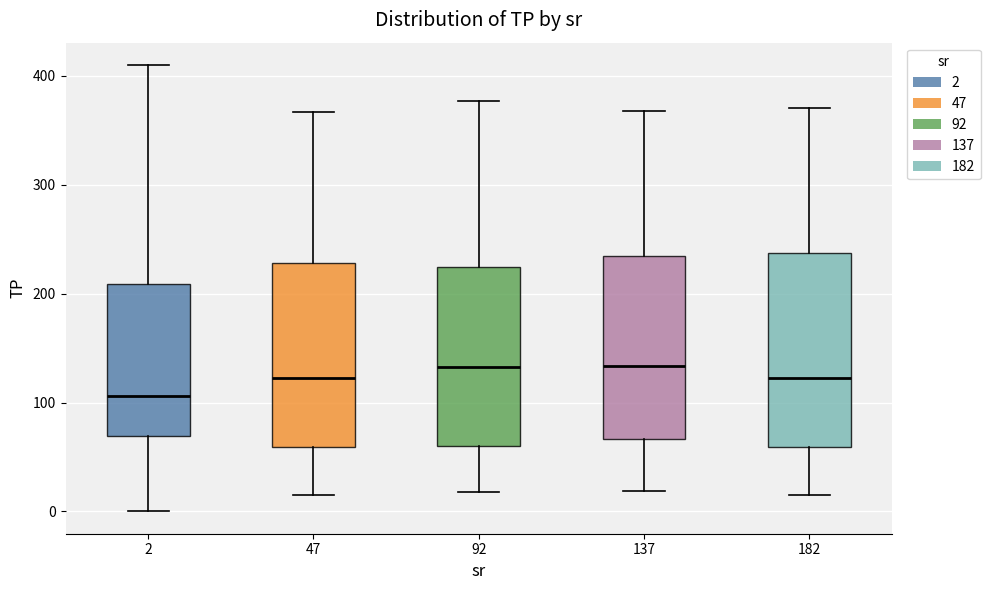

Reading left to right, transcribe this box plot: for each box, give where its median line is, the range the box spans, and where its two whiskers end, as read against the y-axis. The values are not printed on the chart, so give them approximately, as read against the axis.

2: median 110, box 70 to 210, whiskers 0 to 410
47: median 120, box 60 to 230, whiskers 20 to 370
92: median 130, box 60 to 220, whiskers 20 to 380
137: median 130, box 70 to 230, whiskers 20 to 370
182: median 120, box 60 to 240, whiskers 20 to 370